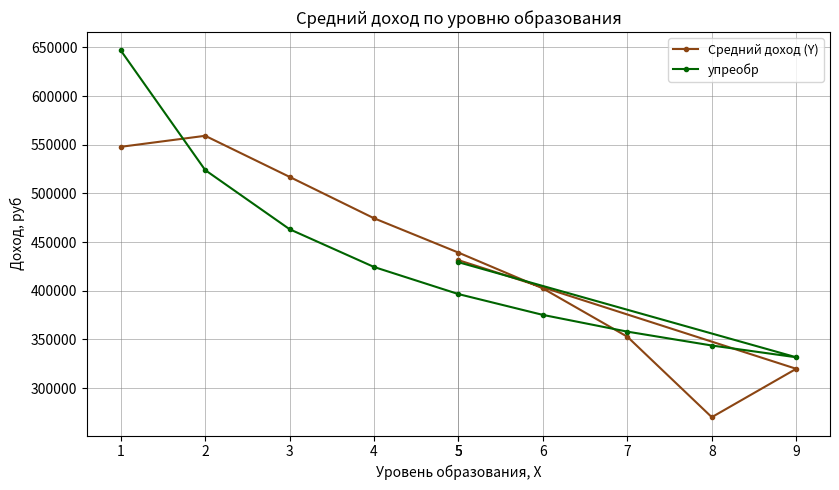

At which category does the chart reach its peak across all series?

1